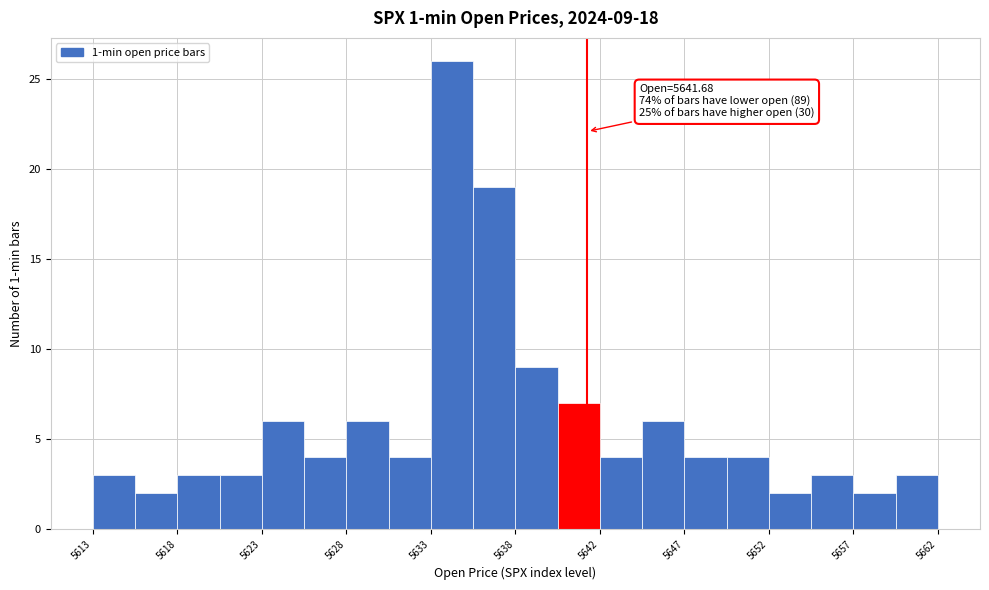

Over which range of the x-axis is the bar tallest?

5632.60 to 5635.05